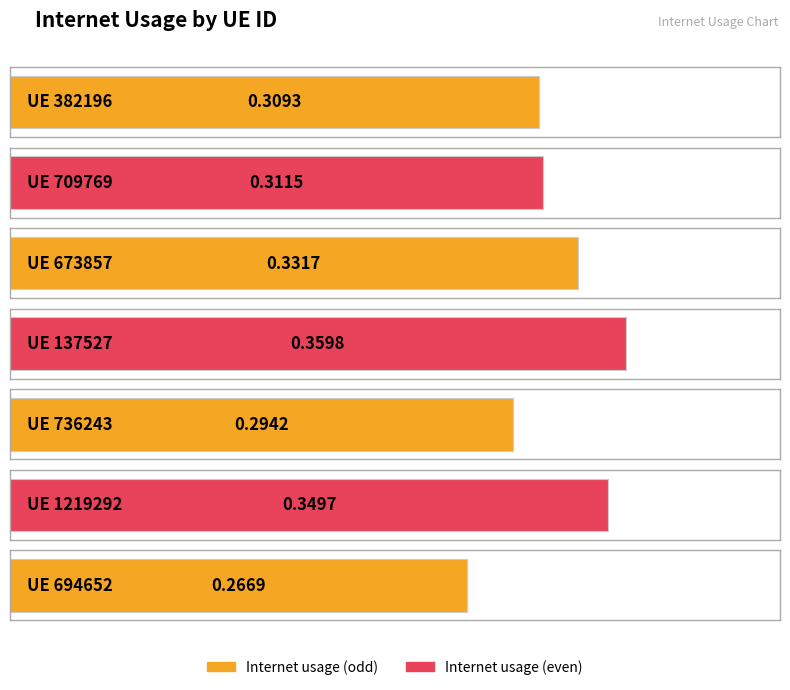

What is the average value?

0.3